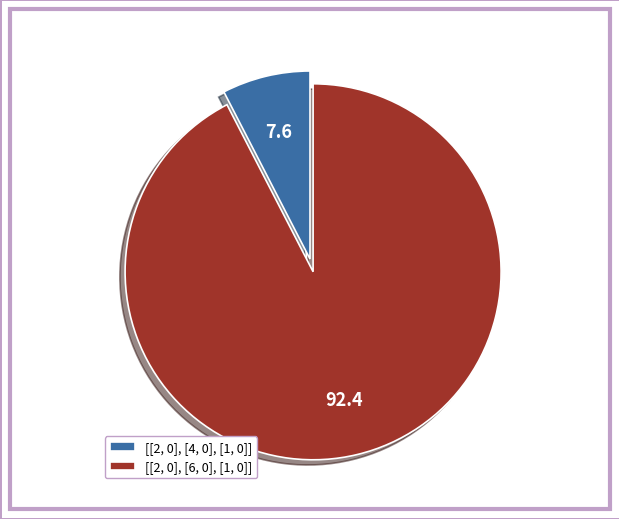

Is [[2, 0], [6, 0], [1, 0]] the majority of the pie?

Yes